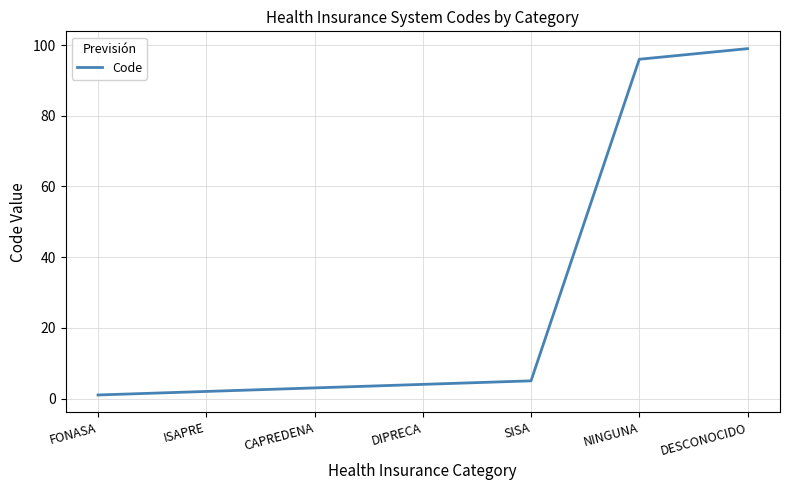

Count the number of categories in the chart.

7